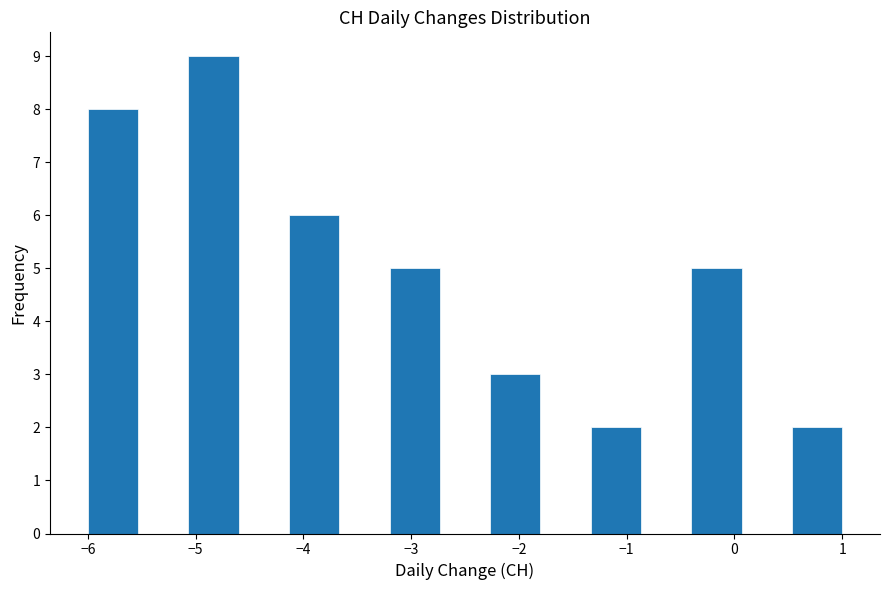

Reading left to right, list every bar in this chart as the range it spans on the x-axis followed by its height. Neither the bar edges nor the heights are printed on the chart, so give them approximately, as read against the axes.

-6.0 to -5.5: 8
-5.5 to -5.1: 0
-5.1 to -4.6: 9
-4.6 to -4.1: 0
-4.1 to -3.7: 6
-3.7 to -3.2: 0
-3.2 to -2.7: 5
-2.7 to -2.3: 0
-2.3 to -1.8: 3
-1.8 to -1.3: 0
-1.3 to -0.9: 2
-0.9 to -0.4: 0
-0.4 to 0.1: 5
0.1 to 0.5: 0
0.5 to 1.0: 2